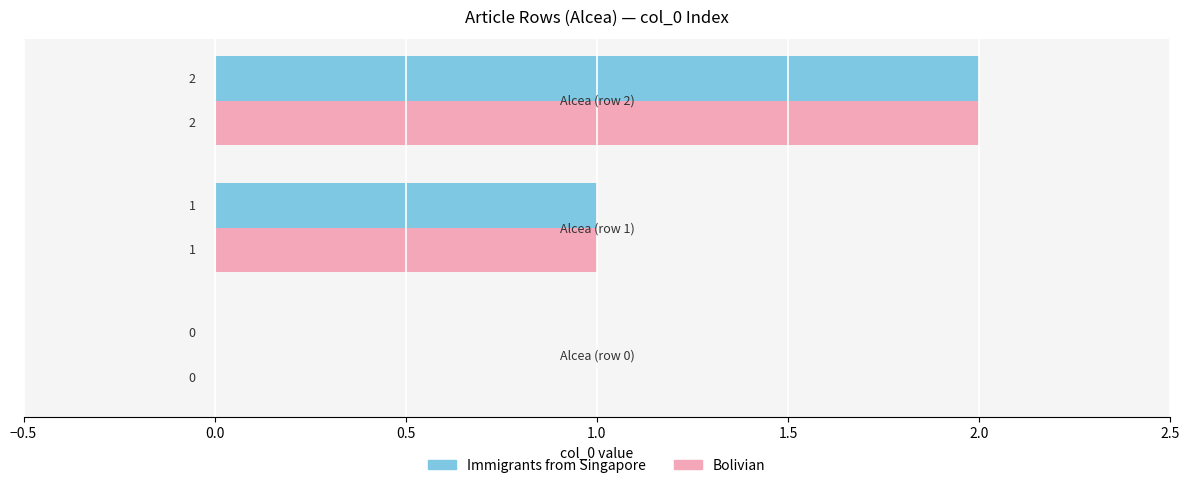

How many Bolivian values are between 0 and 2?

3